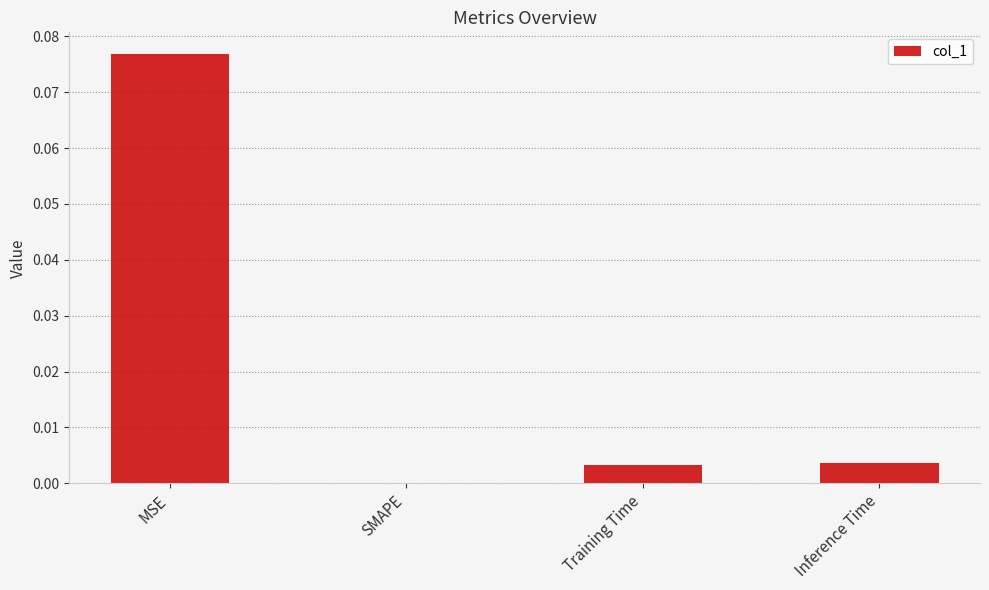

The chart shows a value of 0.0 at Inference Time. True or false?

True